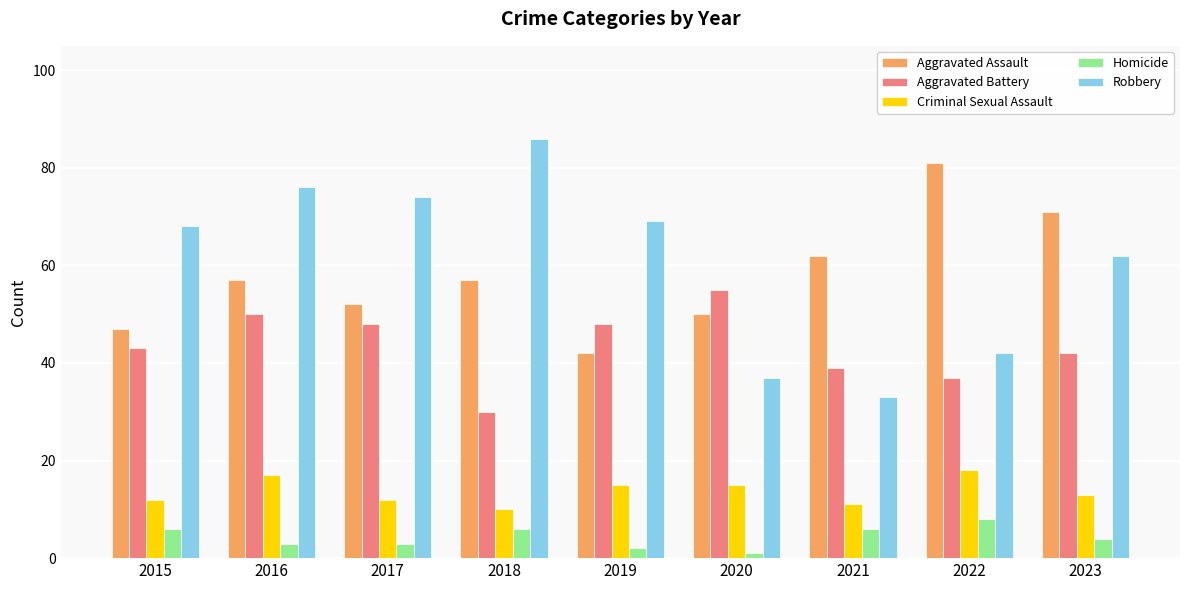

Are the bars grouped side by side (vs. stacked)?

Yes